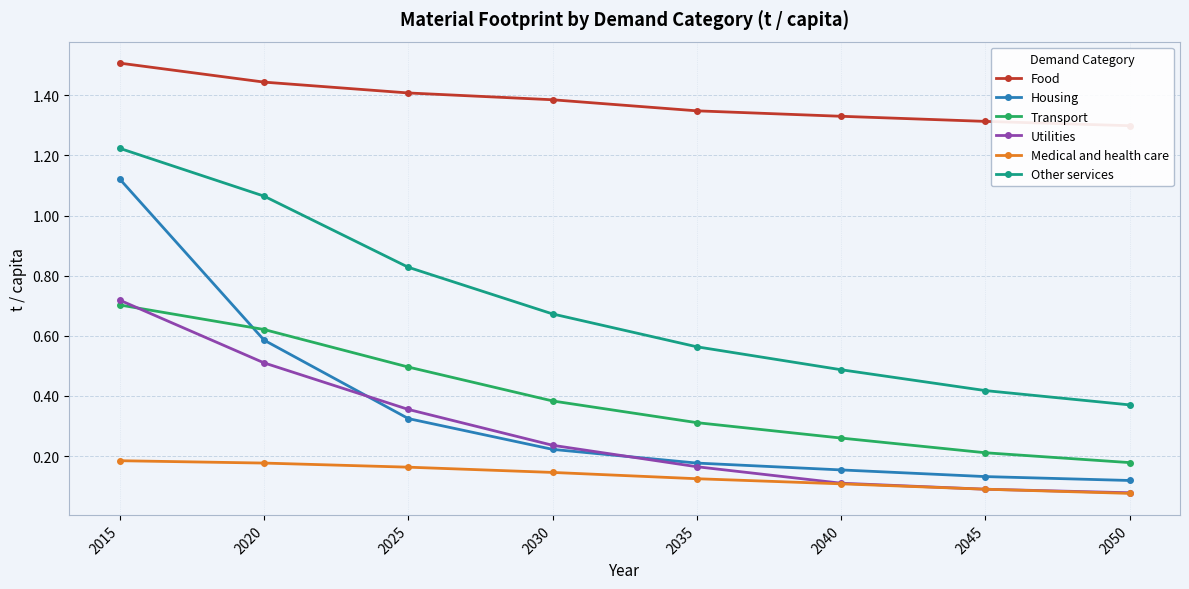

Between which two adjacent categories do Utilities and Transport first intersect?

2015 and 2020